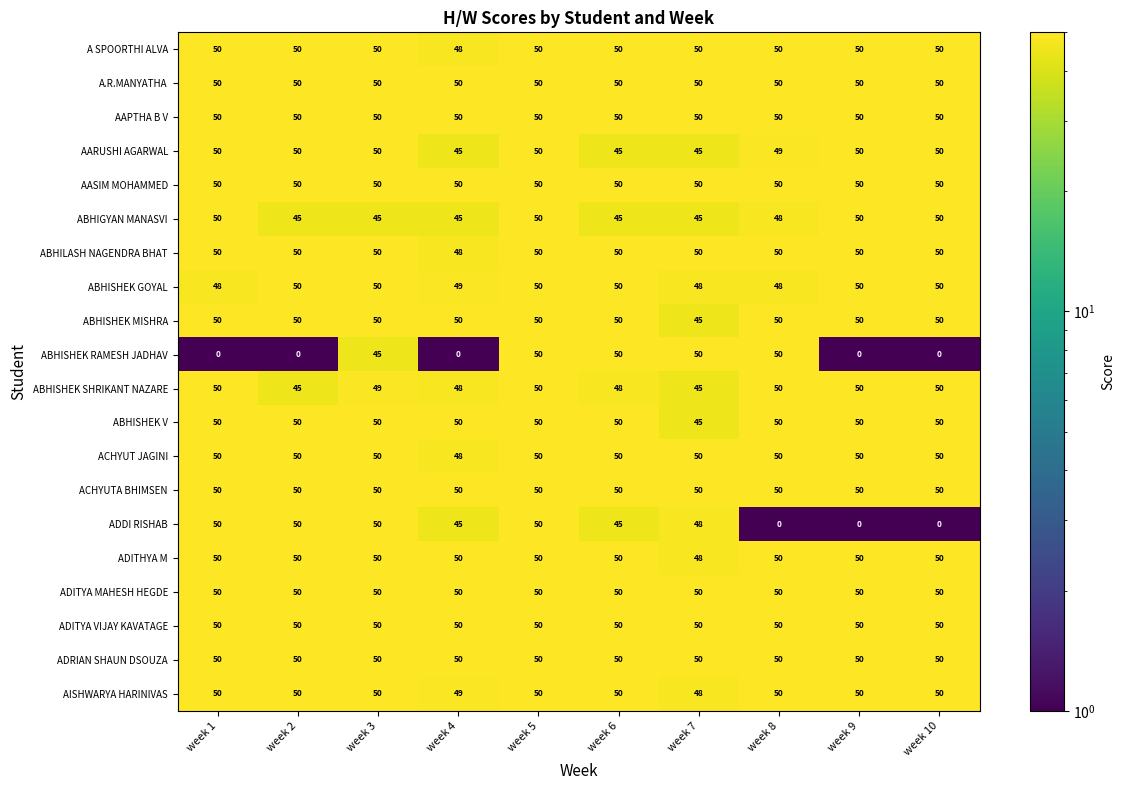

What is the lowest value of the ABHISHEK V series?

45